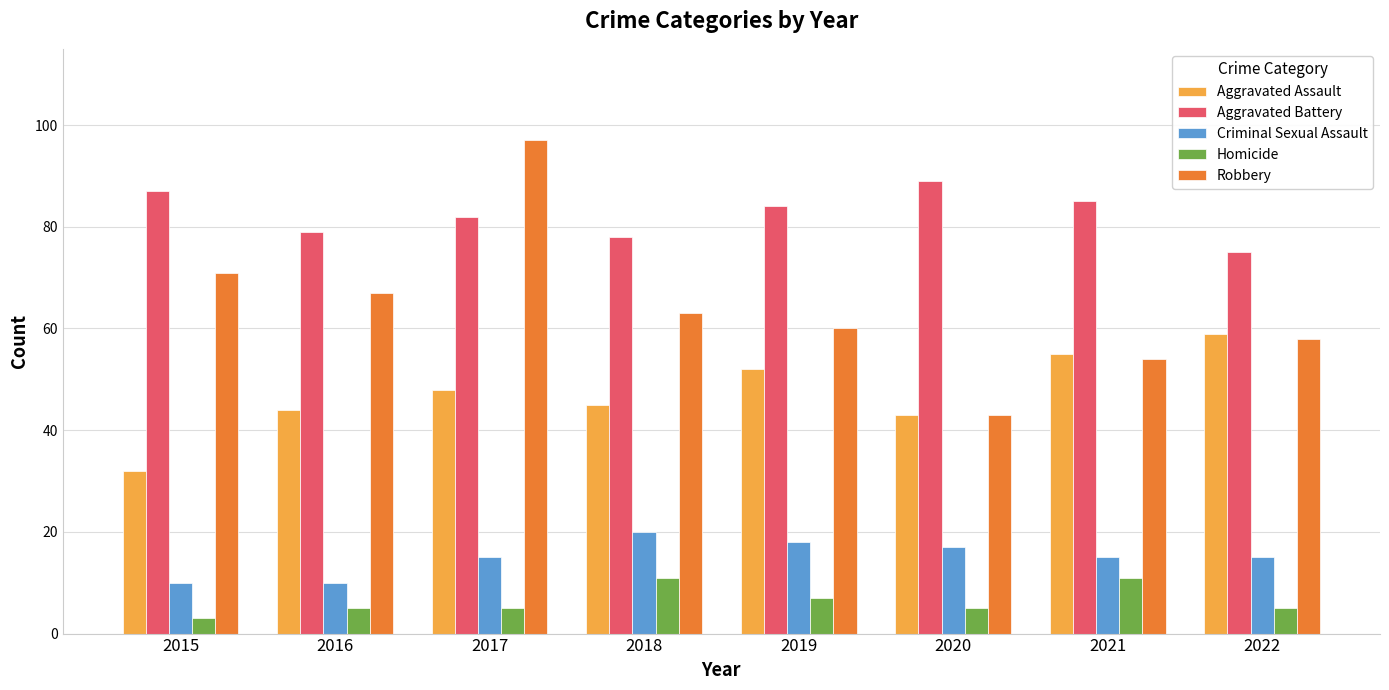

What are all the series names shown in the legend?

Aggravated Assault, Aggravated Battery, Criminal Sexual Assault, Homicide, Robbery